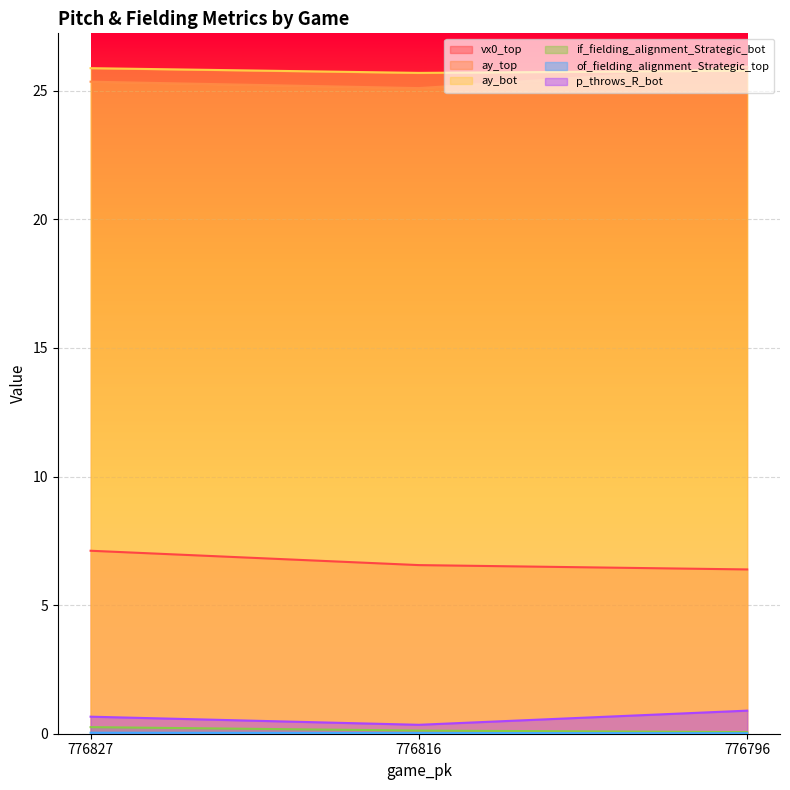

Does the chart display data point markers on the line(s)?

No